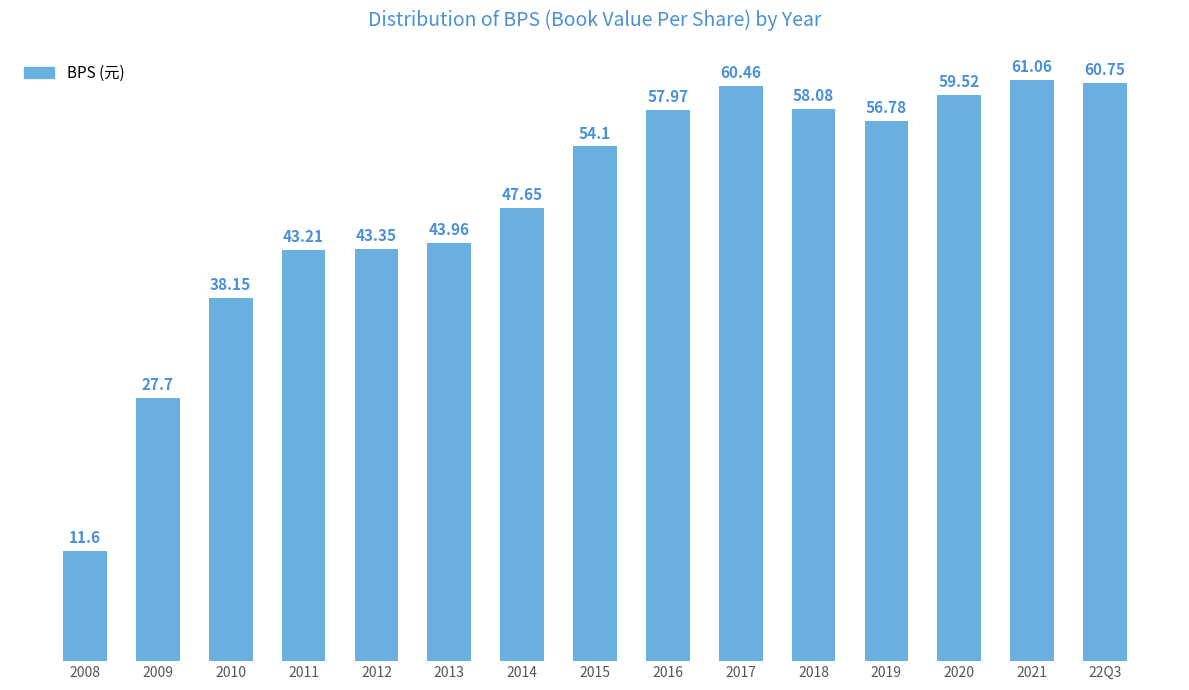

What is the difference between the maximum and minimum values?

49.5